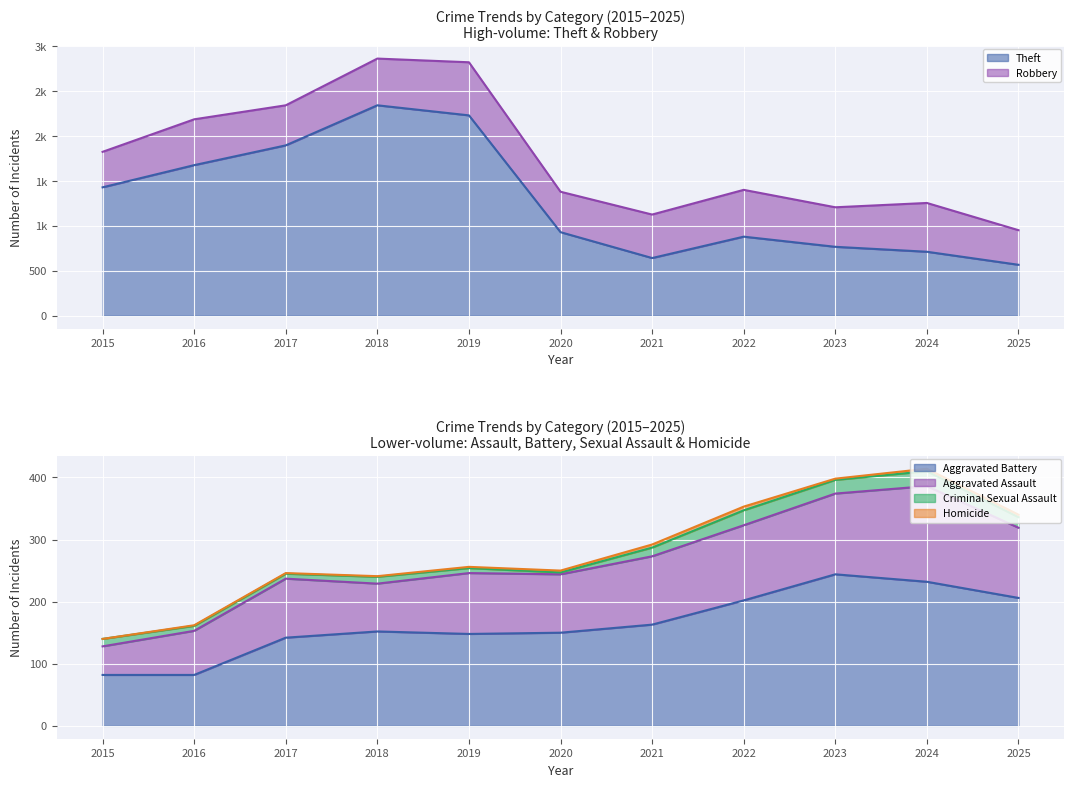

The value of Theft (trend) at 2024 is 712. True or false?

True